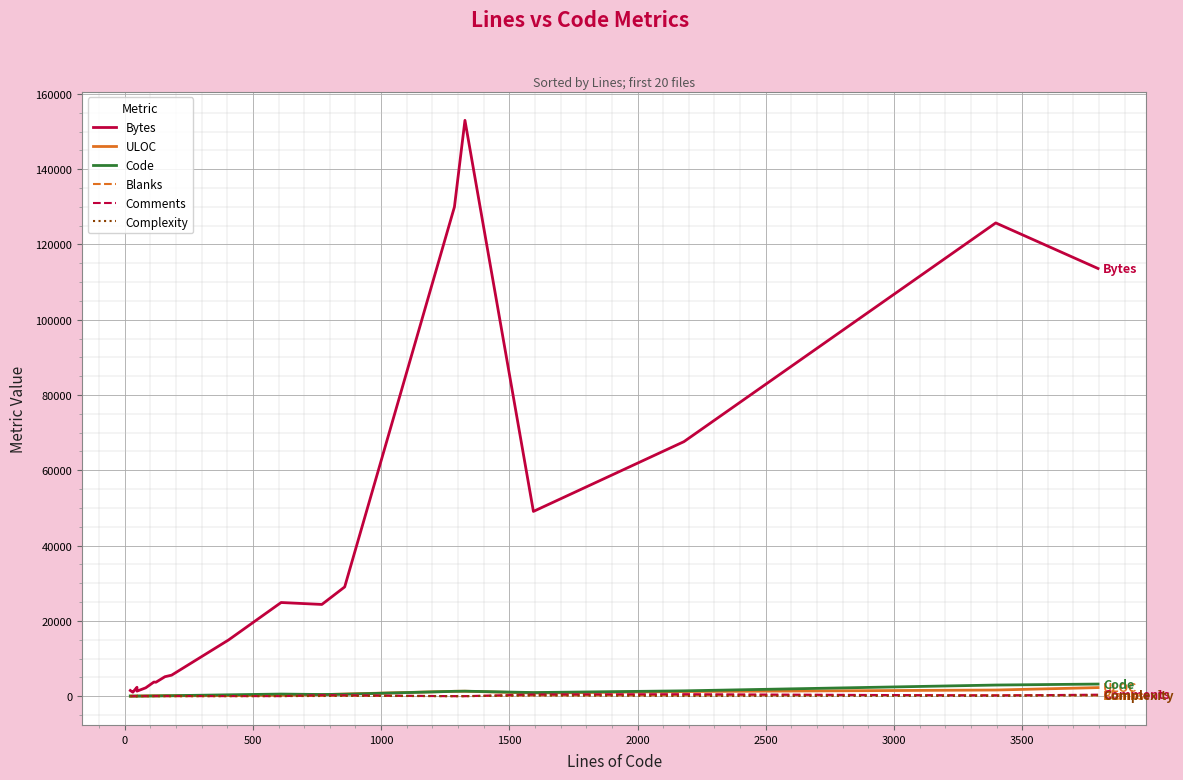

What is the value of the Bytes point at the 20th from the left?

113613